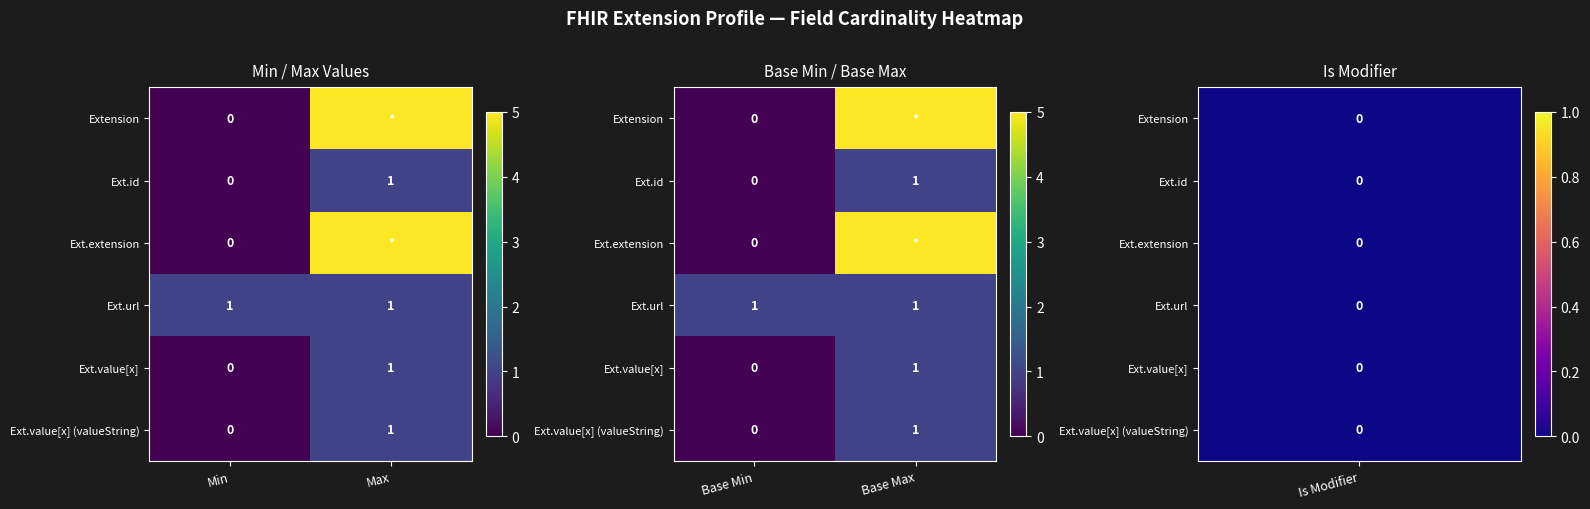

Which label corresponds to the largest value in the chart?

Base Max